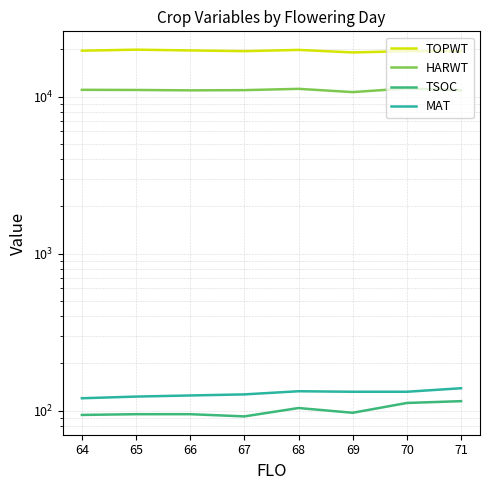

How many series are shown in this chart?

4